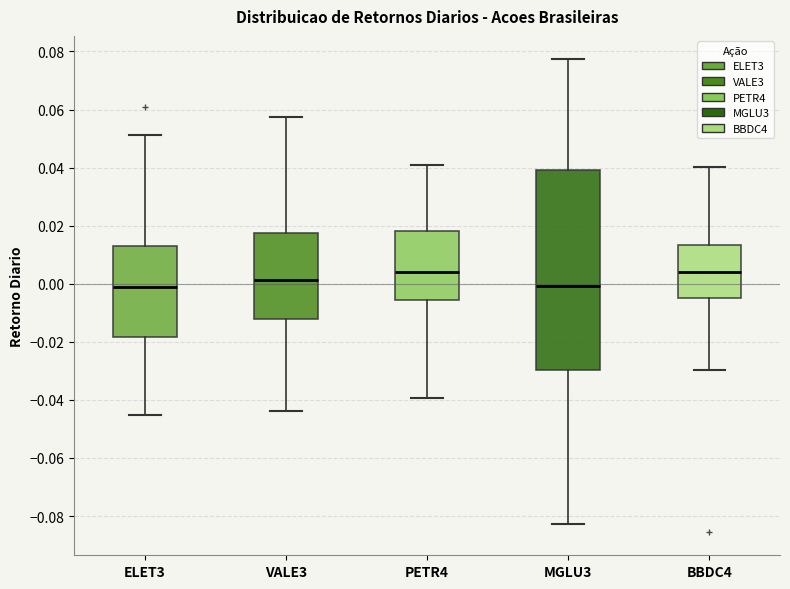

Comparing the boxes themselves (not the whiskers), which one is the tallest?

MGLU3